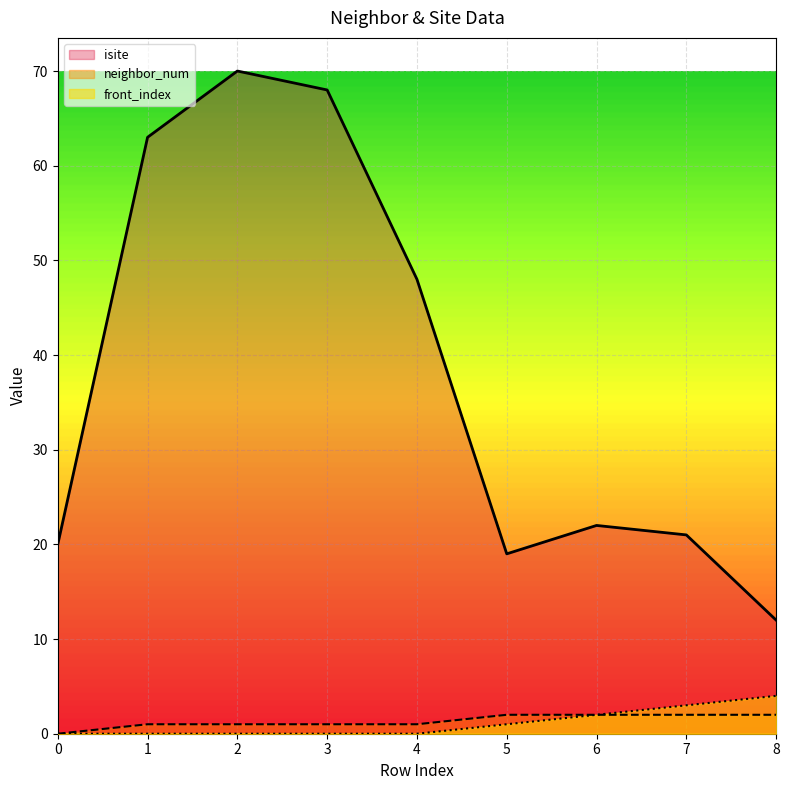

Rank the categories by isite value from lowest to highest.

8, 5, 0, 7, 6, 4, 1, 3, 2